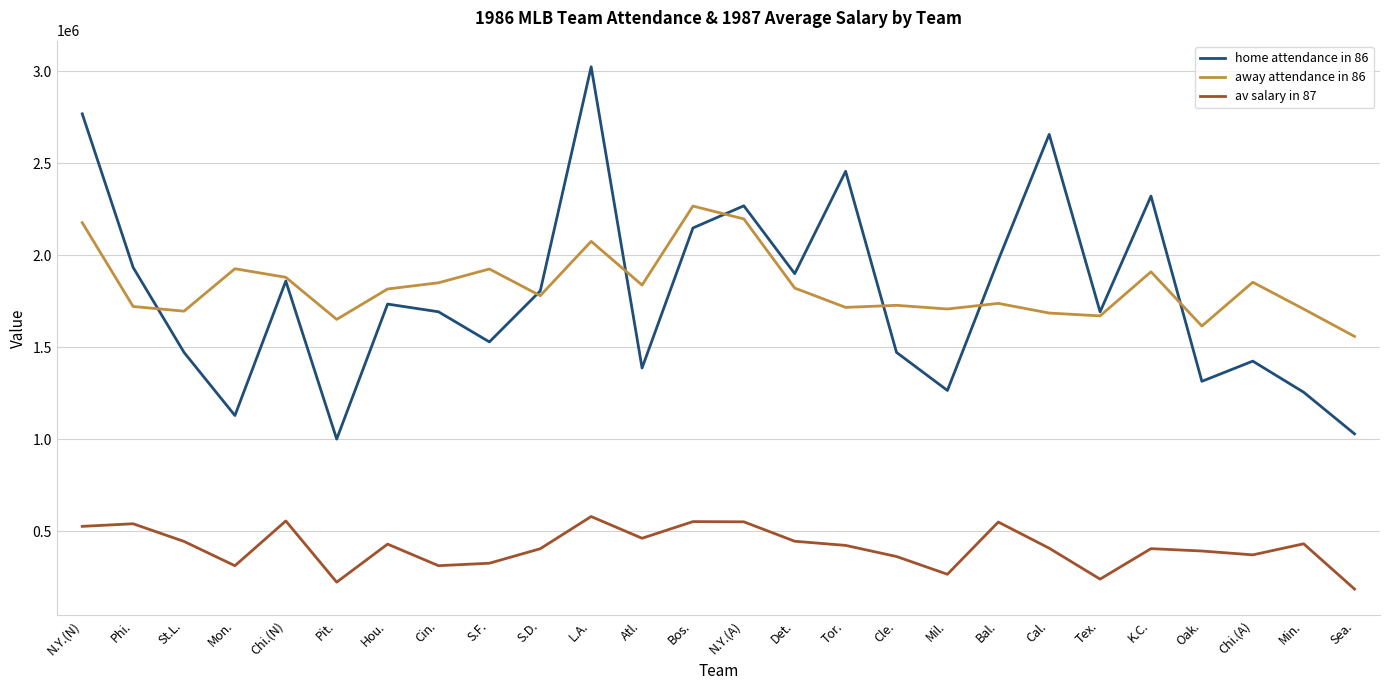

Rank the series by their maximum value, from highest to lowest.

home attendance in 86, away attendance in 86, av salary in 87